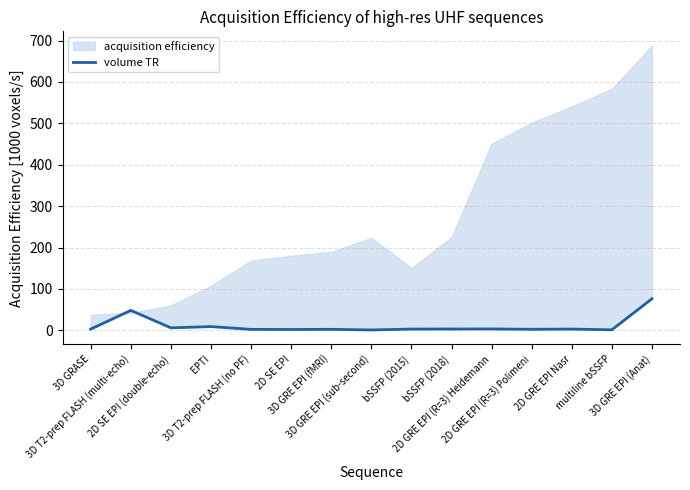

Reading left to right, list all the values displayed in this chart.

3.0	48.1	6.0	9.0	2.3	2.0	2.4	0.9	3.0	3.1	3.3	2.5	3.0	1.2	76.2